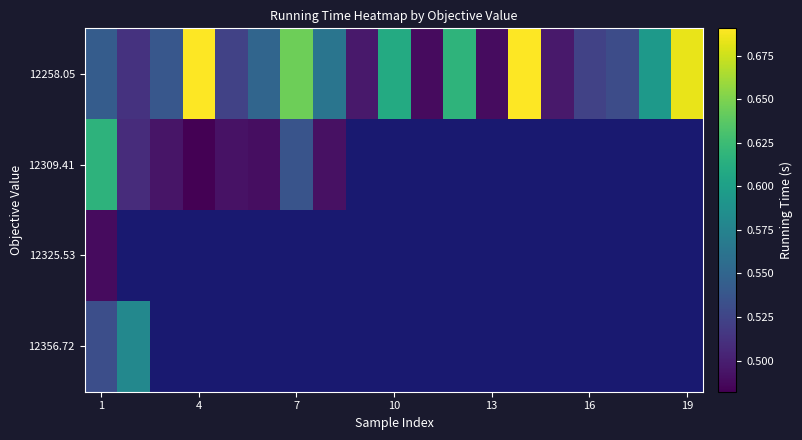

Which series has the widest spread of values?

12258.05